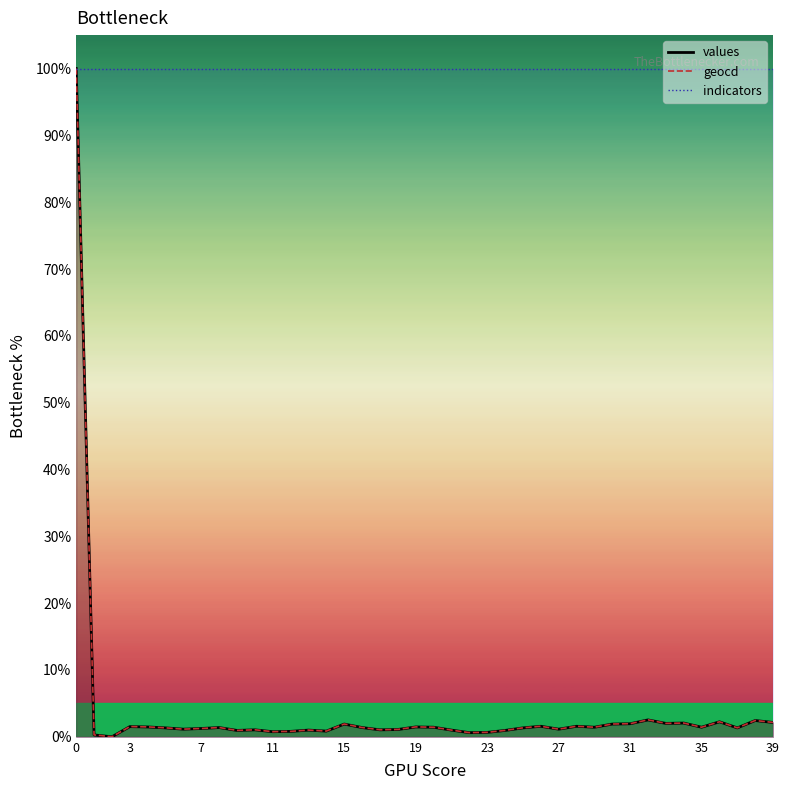

Reading left to right, extract all data points from this chart.

values_line: 100.0	0.3	0.0	1.5	1.5	1.3	1.1	1.2	1.4	1.0	1.0	0.8	0.8	1.0	0.9	1.9	1.4	1.0	1.1	1.5	1.4	1.0	0.6	0.7	1.0	1.3	1.6	1.1	1.6	1.4	1.9	2.0	2.5	2.0	2.1	1.4	2.2	1.3	2.4	2.1
geocd_line: 100.0	0.3	0.0	1.5	1.5	1.3	1.1	1.2	1.4	1.0	1.1	0.8	0.8	1.0	0.9	1.9	1.4	1.1	1.1	1.5	1.4	1.0	0.6	0.7	1.0	1.3	1.6	1.1	1.6	1.4	1.9	2.0	2.5	2.0	2.1	1.4	2.2	1.3	2.4	2.2
indicators_line: 100.0	100.0	100.0	100.0	100.0	100.0	100.0	100.0	100.0	100.0	100.0	100.0	100.0	100.0	100.0	100.0	100.0	100.0	100.0	100.0	100.0	100.0	100.0	100.0	100.0	100.0	100.0	100.0	100.0	100.0	100.0	100.0	100.0	100.0	100.0	100.0	100.0	100.0	100.0	100.0